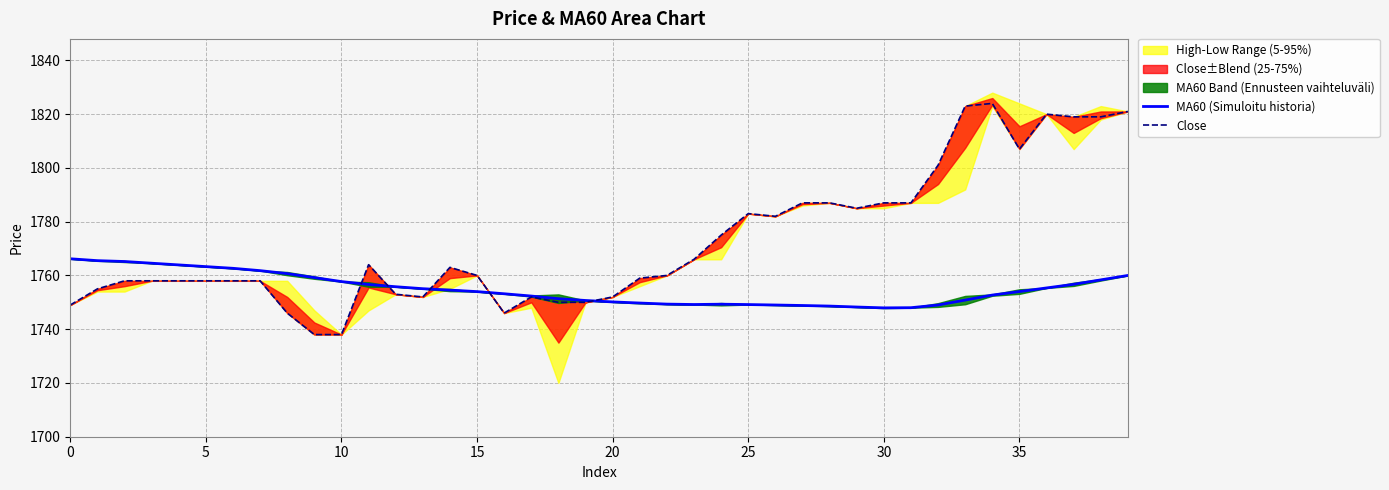

What is the total value across all series at 22?

3509.3